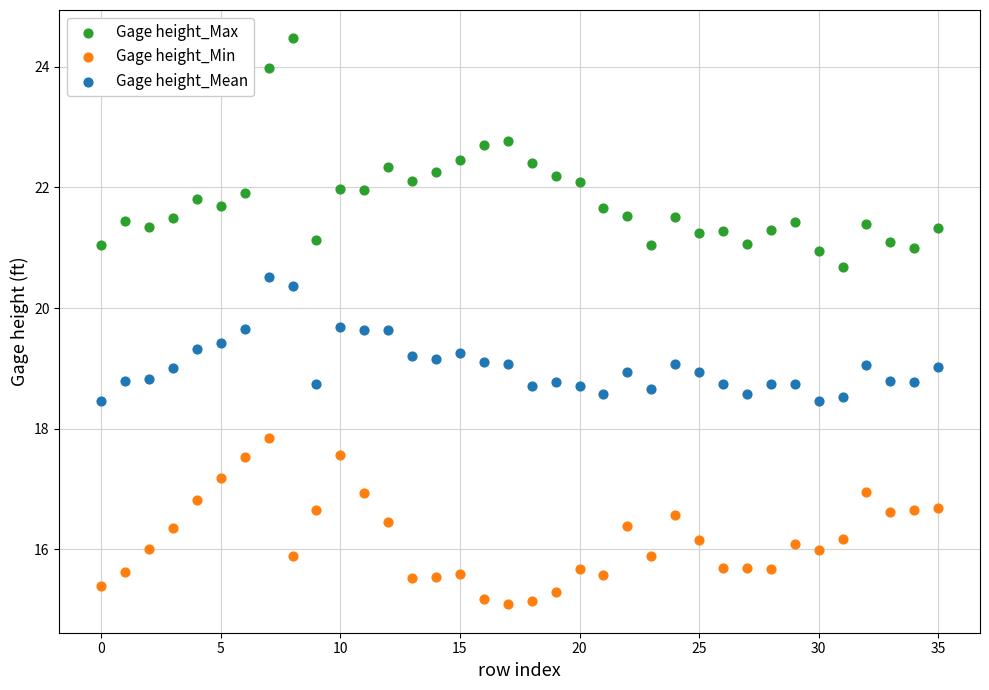

Which series reaches the maximum Y coordinate?

Gage height_Max